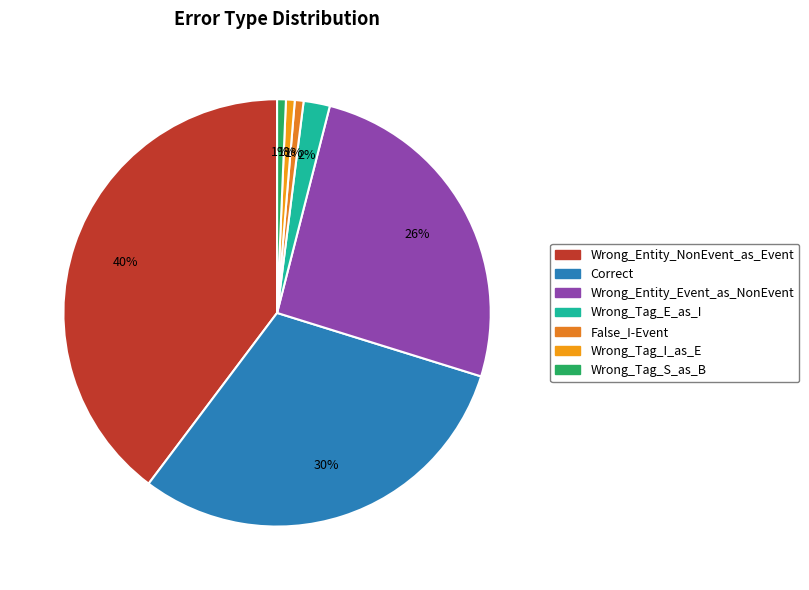

Is there any slice that represents more than half of the pie?

No